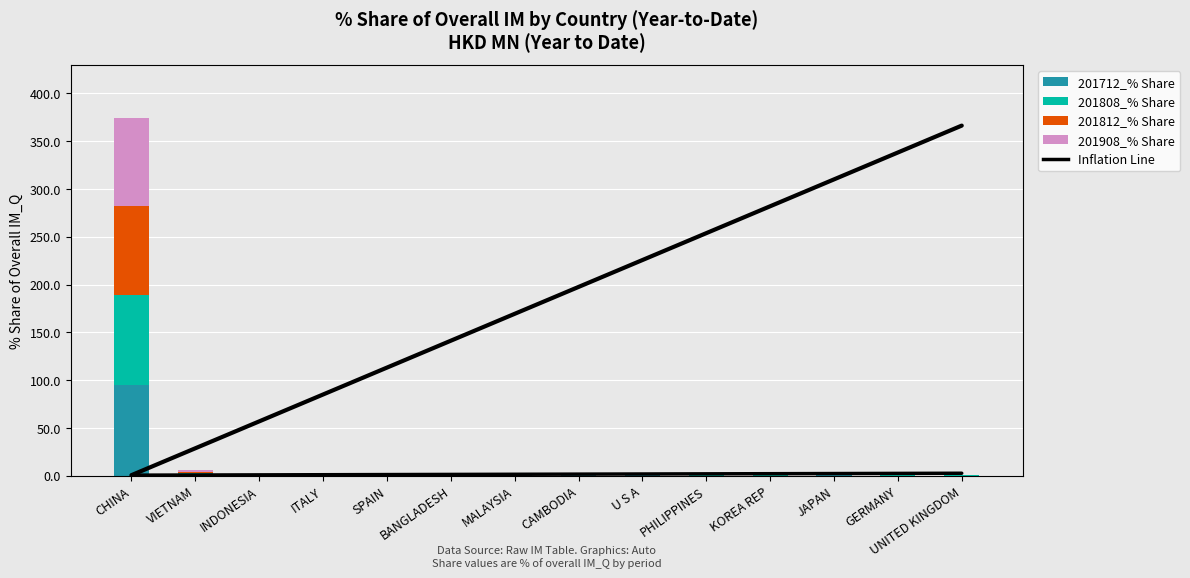

Which category has the highest value in the Inflation Line series?

UNITED KINGDOM